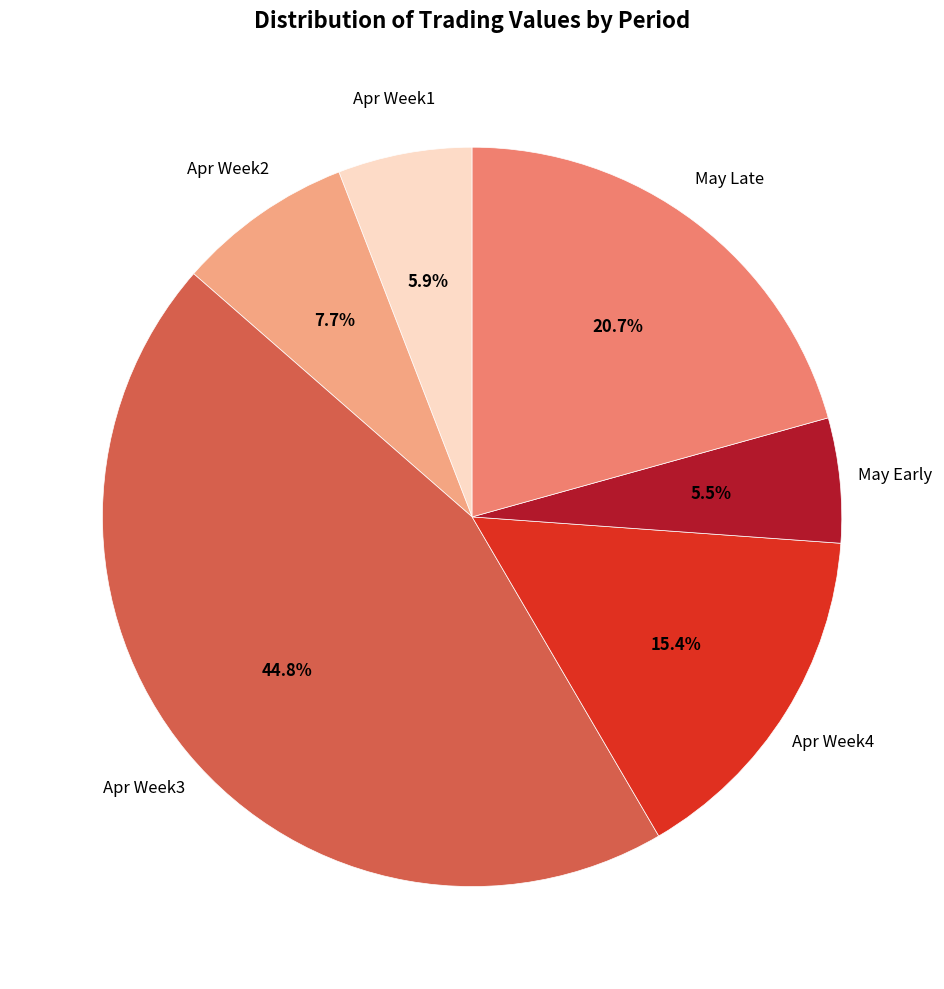

Does any single category account for the majority?

No